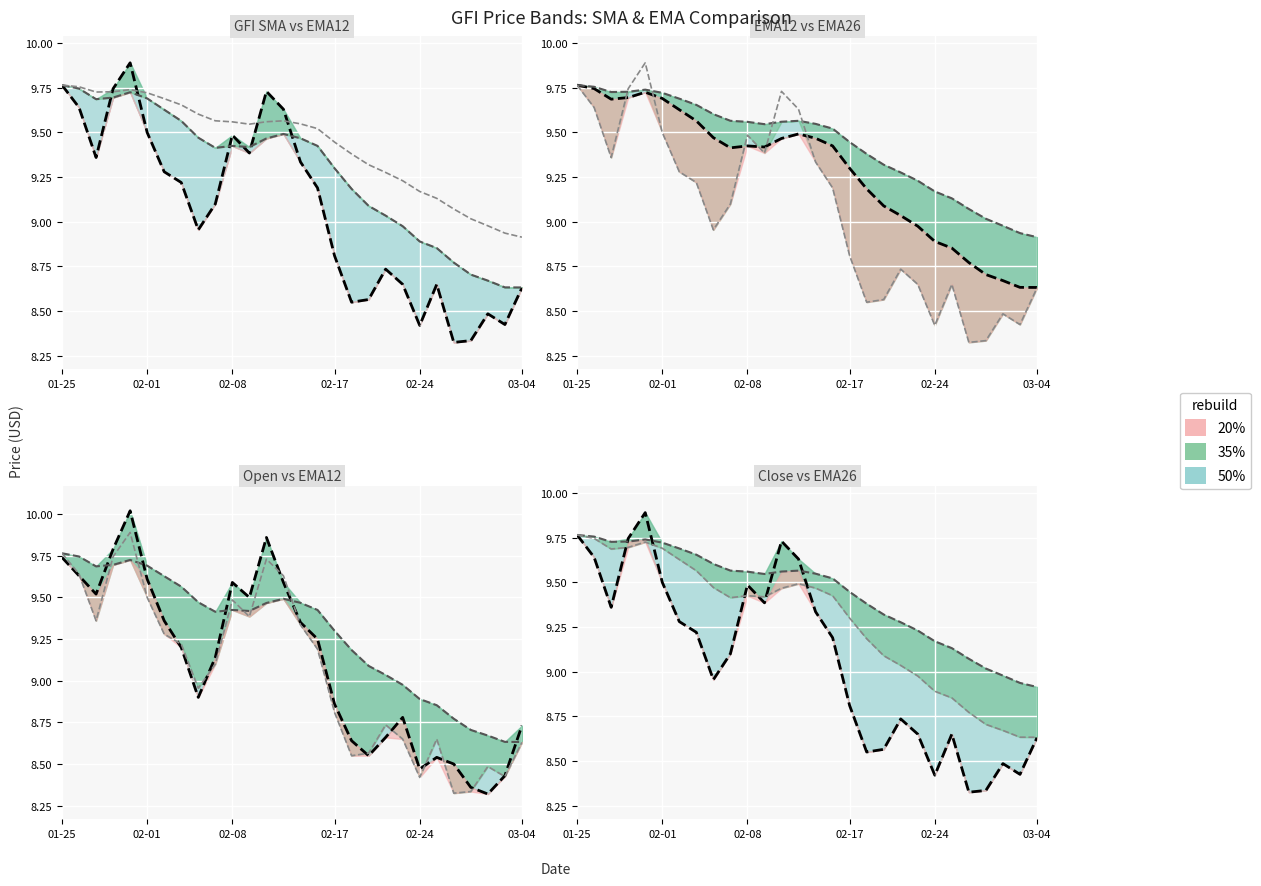

Does the chart display data point markers on the line(s)?

No